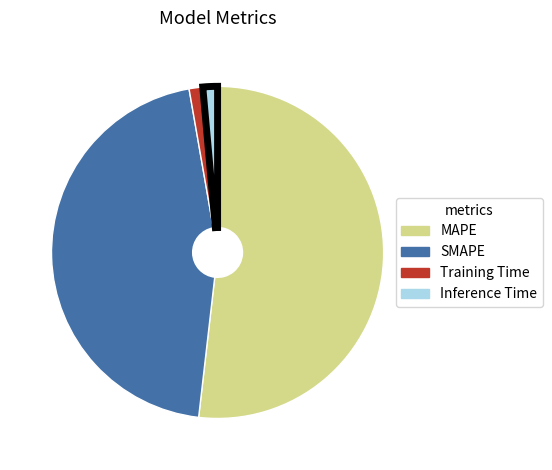

Does MAPE represent more than half of the total?

Yes